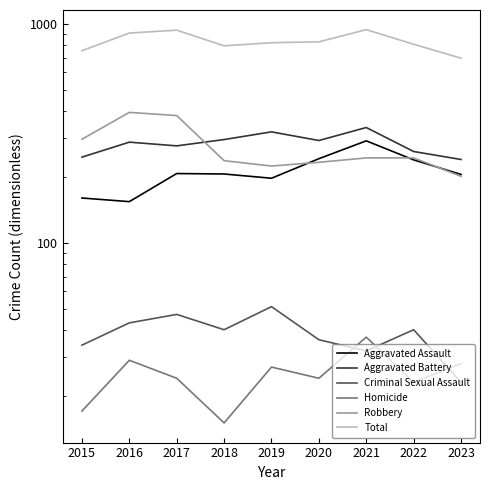

Reading left to right, what are all the values shown in this chart?

Aggravated Assault: 160	154	207	206	197	242	292	239	205
Aggravated Battery: 246	288	277	296	321	293	336	261	240
Criminal Sexual Assault: 34	43	47	40	51	36	32	40	23
Homicide: 17	29	24	15	27	24	37	23	28
Robbery: 297	394	381	237	224	233	244	244	201
Total: 754	908	936	794	820	828	941	807	697